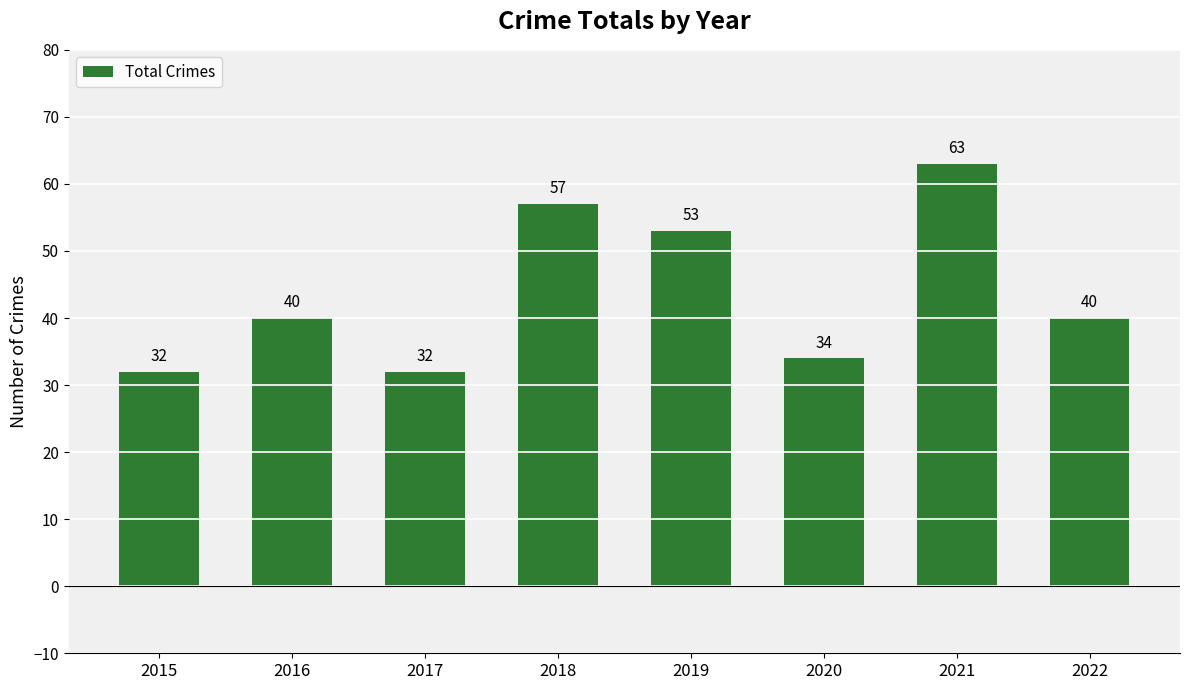

What is the value of the 2nd bar from the left?

40